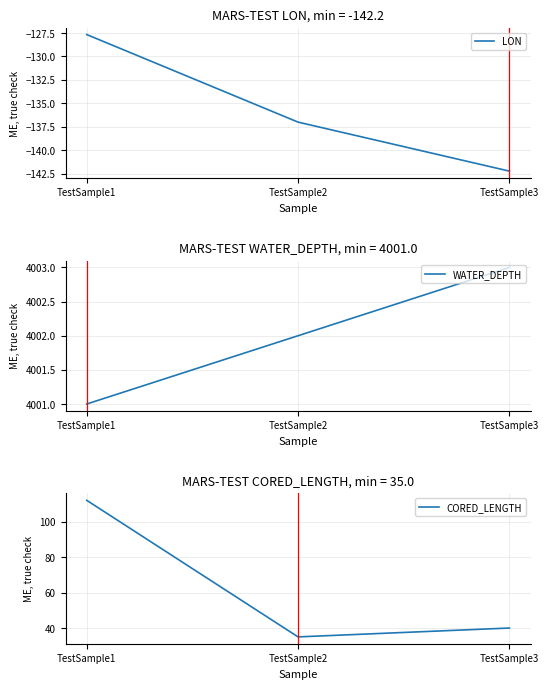

At how many categories does at least one series exceed 437?

3